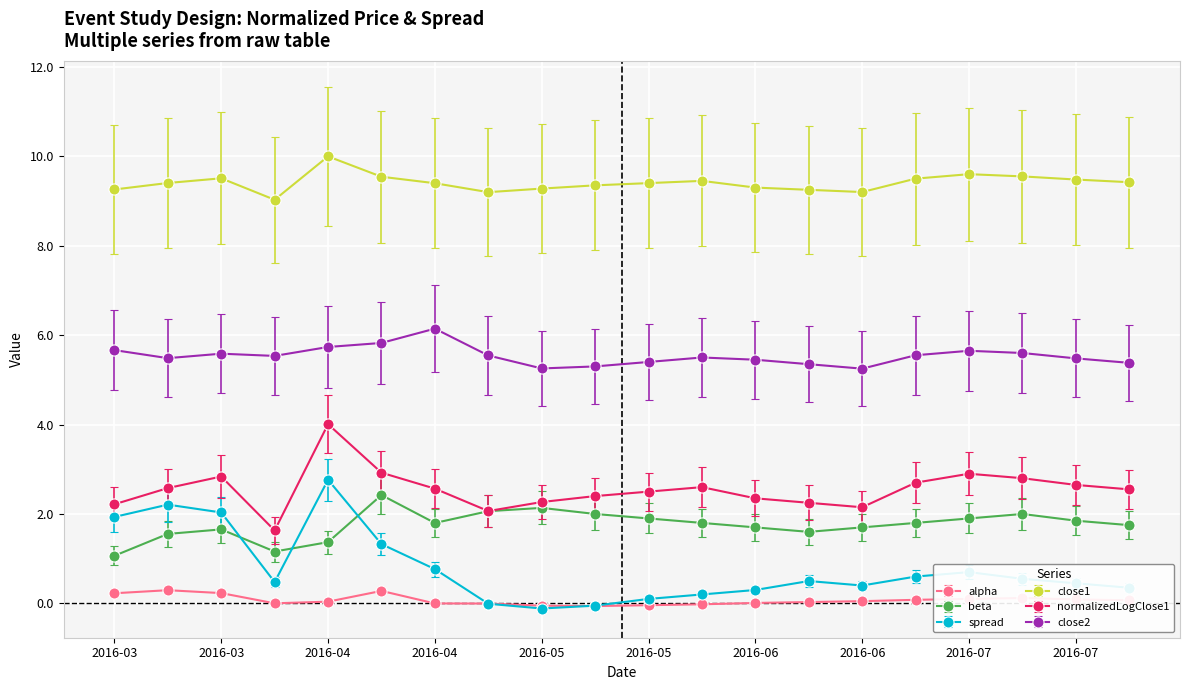

Which series has the largest total across all categories?

close1